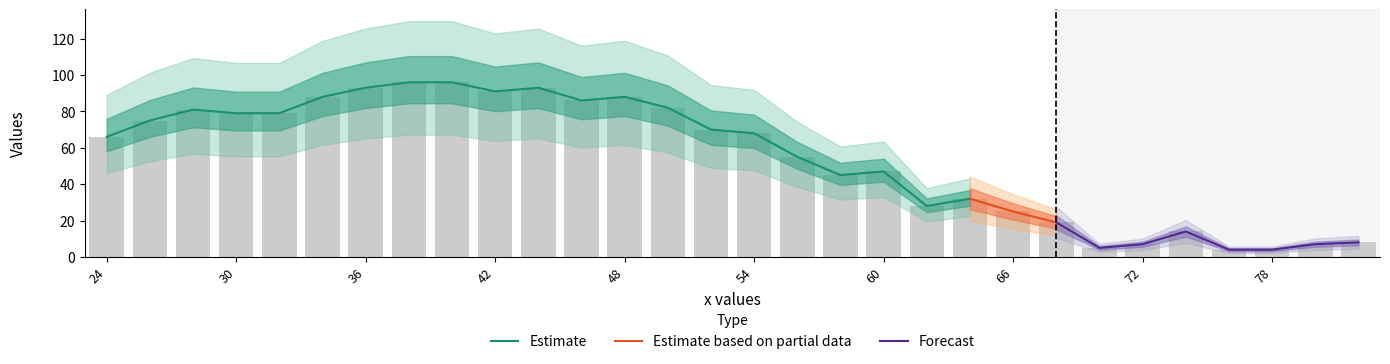

List the labels in order of value, largest first.

38, 40, 36, 44, 42, 34, 48, 46, 50, 28, 30, 32, 26, 52, 54, 24, 56, 60, 58, 64, 62, 66, 68, 74, 82, 72, 80, 70, 76, 78